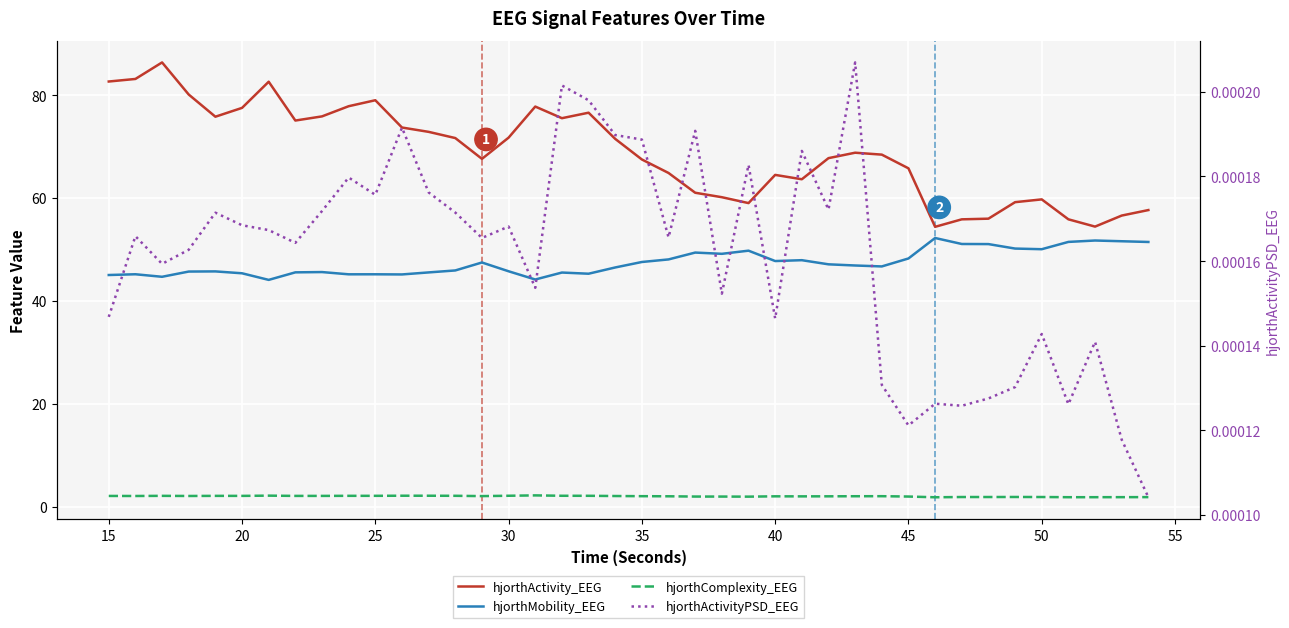

Reading right to left, extract all data points from this chart.

hjorthActivity_EEG: 57.7	56.6	54.4	55.9	59.7	59.2	56.0	55.9	54.4	65.8	68.4	68.8	67.7	63.6	64.5	59.0	60.2	61.0	64.9	67.5	71.5	76.6	75.5	77.8	71.7	67.6	71.6	72.9	73.7	79.0	77.8	75.9	75.1	82.6	77.5	75.8	80.1	86.3	83.1	82.6
hjorthMobility_EEG: 51.5	51.6	51.7	51.5	50.1	50.2	51.0	51.1	52.2	48.3	46.7	46.9	47.1	47.9	47.8	49.8	49.2	49.4	48.1	47.6	46.5	45.3	45.5	44.2	45.8	47.5	45.9	45.5	45.2	45.2	45.2	45.6	45.6	44.1	45.4	45.7	45.7	44.7	45.2	45.0
hjorthComplexity_EEG: 1.9	1.9	1.9	1.9	1.9	1.9	1.9	1.9	1.9	2.0	2.1	2.1	2.0	2.0	2.0	2.0	2.0	2.0	2.1	2.1	2.1	2.1	2.2	2.2	2.2	2.1	2.1	2.2	2.2	2.1	2.1	2.1	2.1	2.2	2.1	2.1	2.1	2.1	2.1	2.1
hjorthActivityPSD_EEG: 0.0	0.0	0.0	0.0	0.0	0.0	0.0	0.0	0.0	0.0	0.0	0.0	0.0	0.0	0.0	0.0	0.0	0.0	0.0	0.0	0.0	0.0	0.0	0.0	0.0	0.0	0.0	0.0	0.0	0.0	0.0	0.0	0.0	0.0	0.0	0.0	0.0	0.0	0.0	0.0